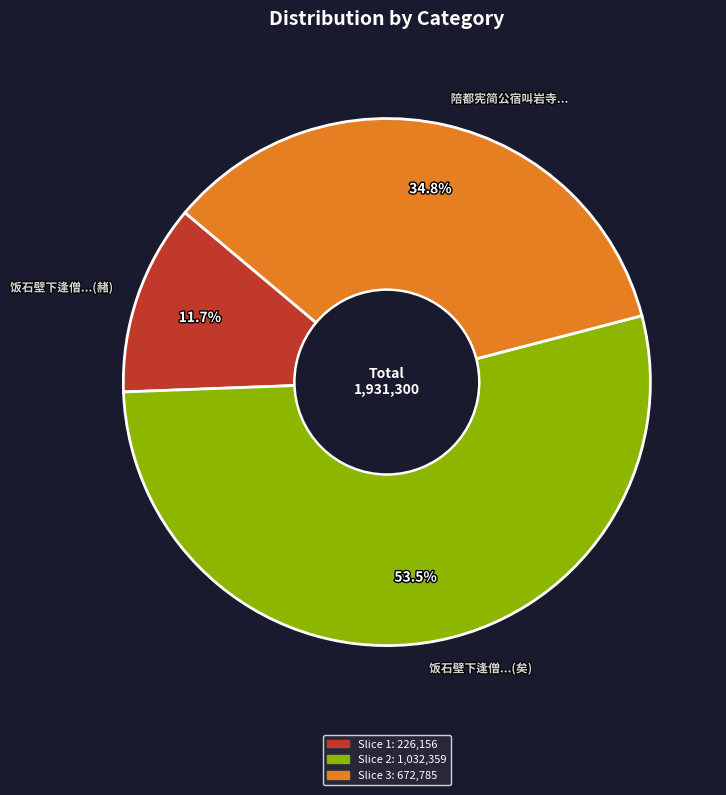

Between 陪都宪简公宿叫岩寺... and 饭石壁下逢僧...(矣), which is larger?

饭石壁下逢僧...(矣)